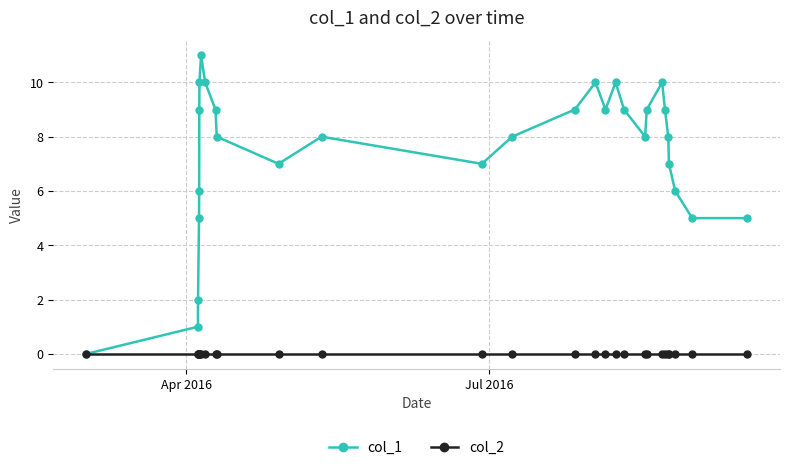

How many data points does each series have?

29